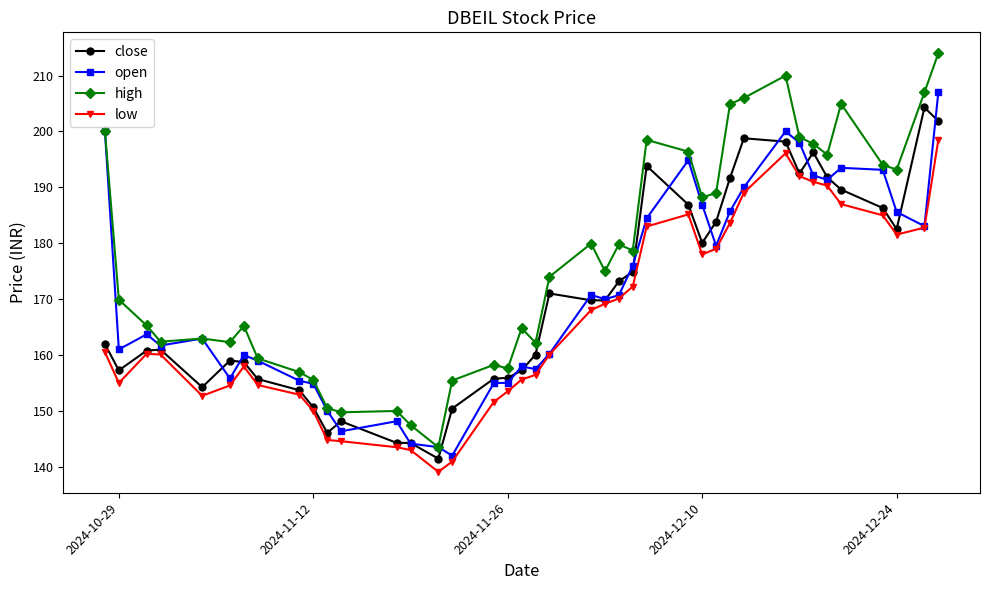

True or false: close has more than 1 interior local peaks.

True